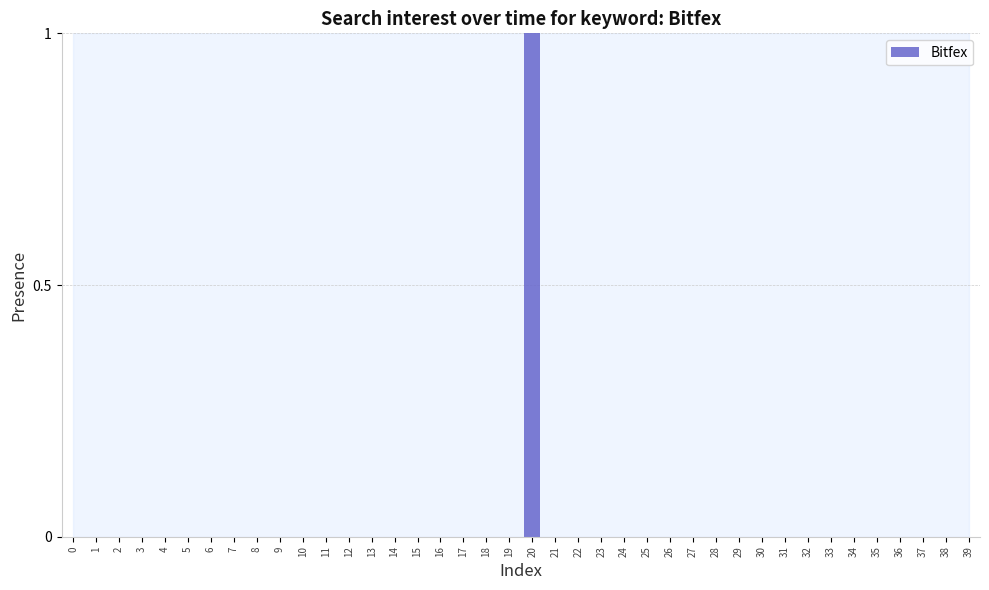

Which category has the highest value across all series?

20